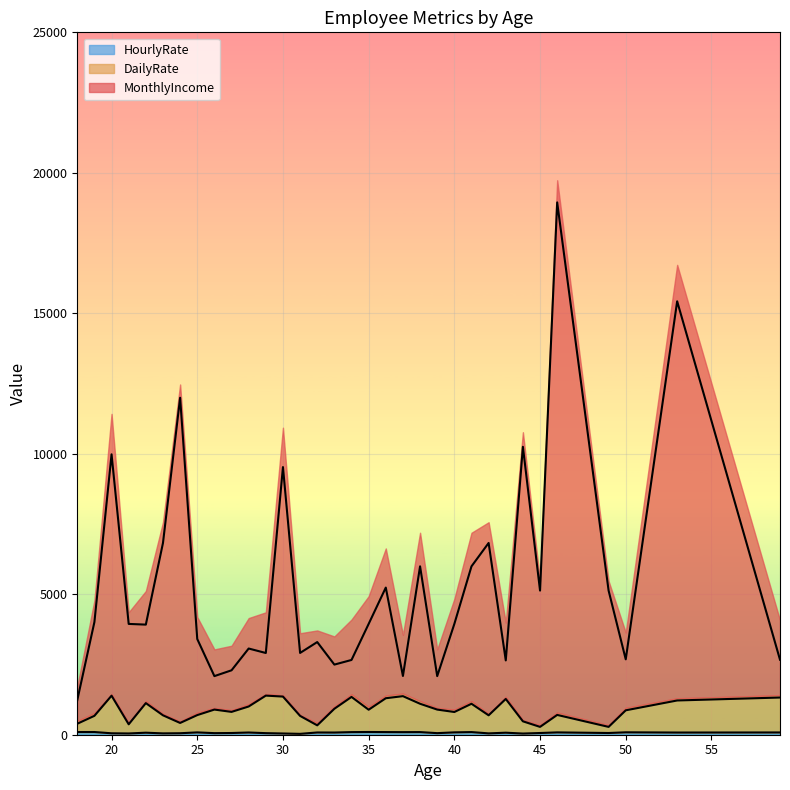

What is the difference between the highest and lowest values at 41?

5899